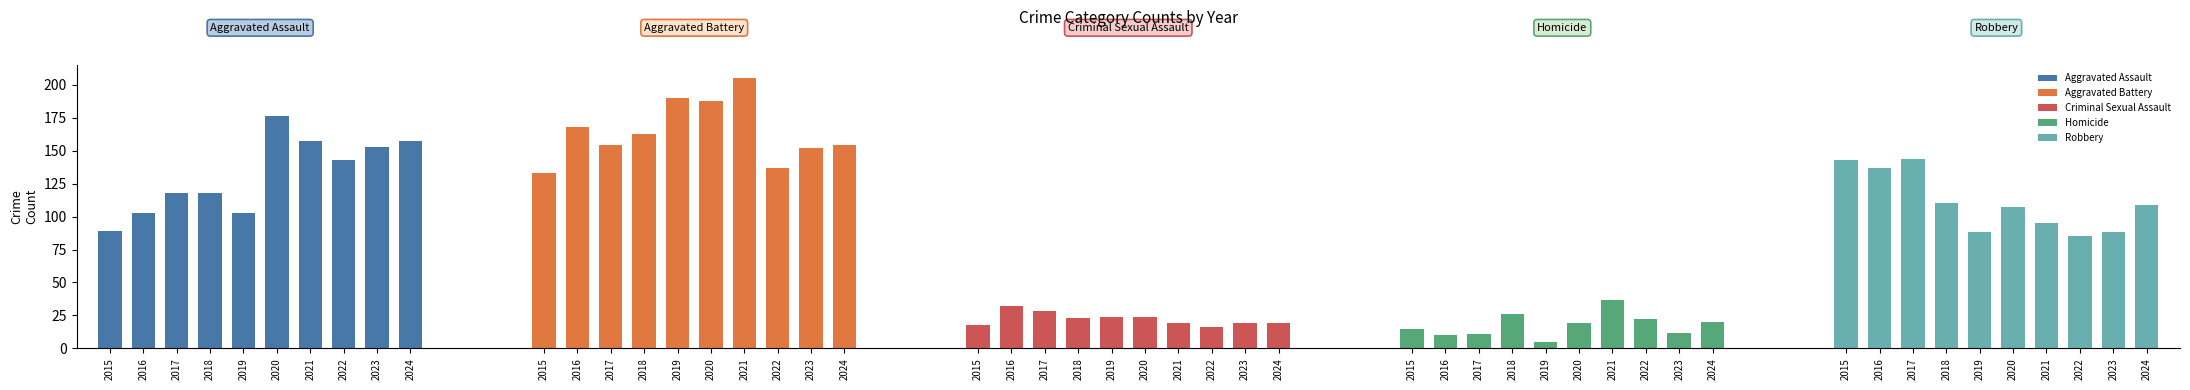

Does the chart contain stacked bars?

No